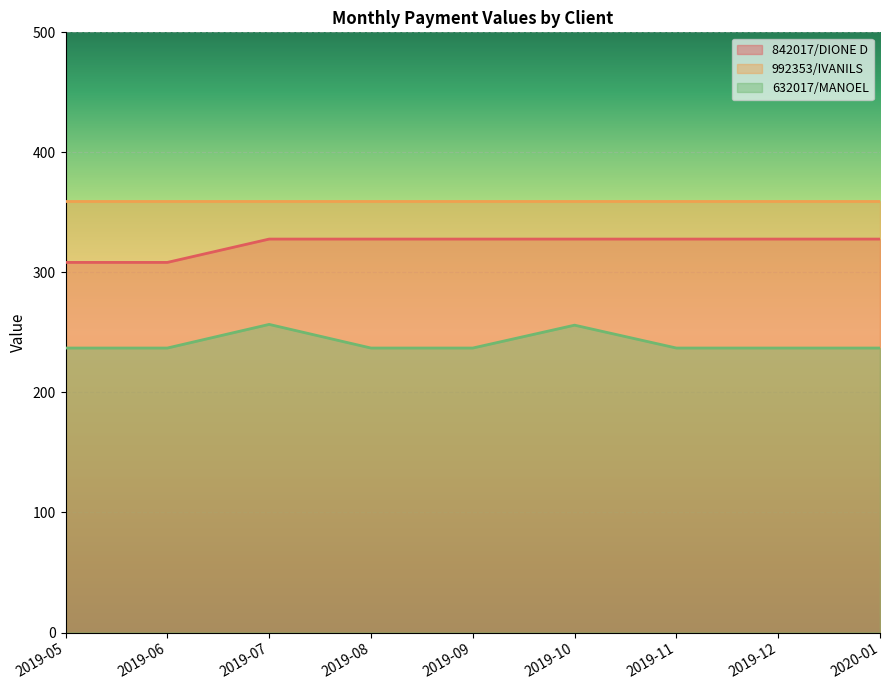

Which series changed the most between 2019-05 and 2019-06?

842017/DIONE D